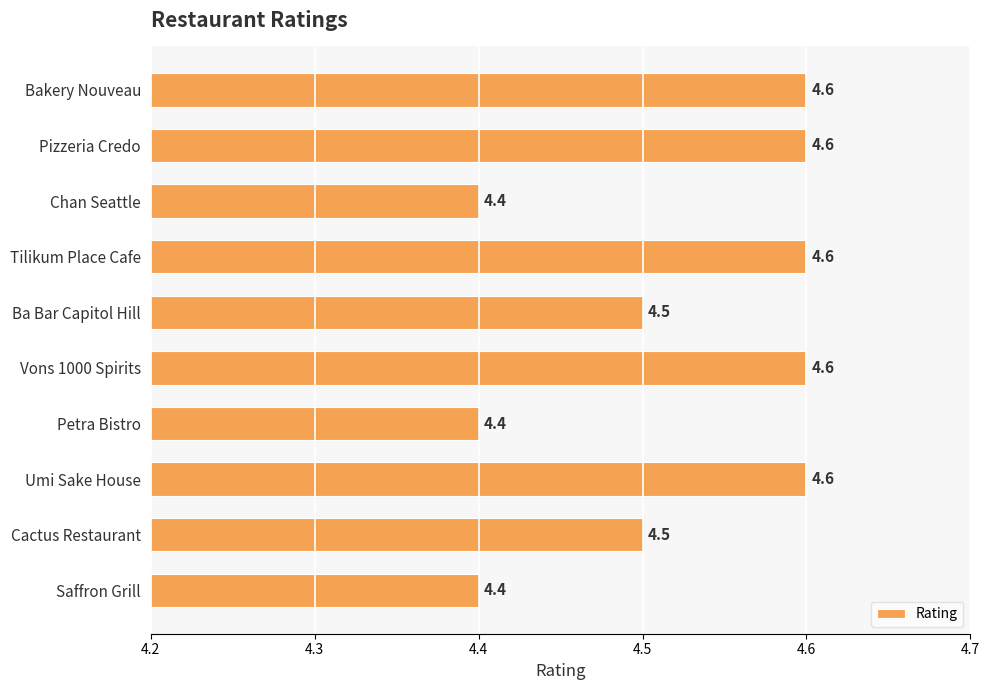

Which has a higher value, Saffron Grill or Tilikum Place Cafe?

Tilikum Place Cafe